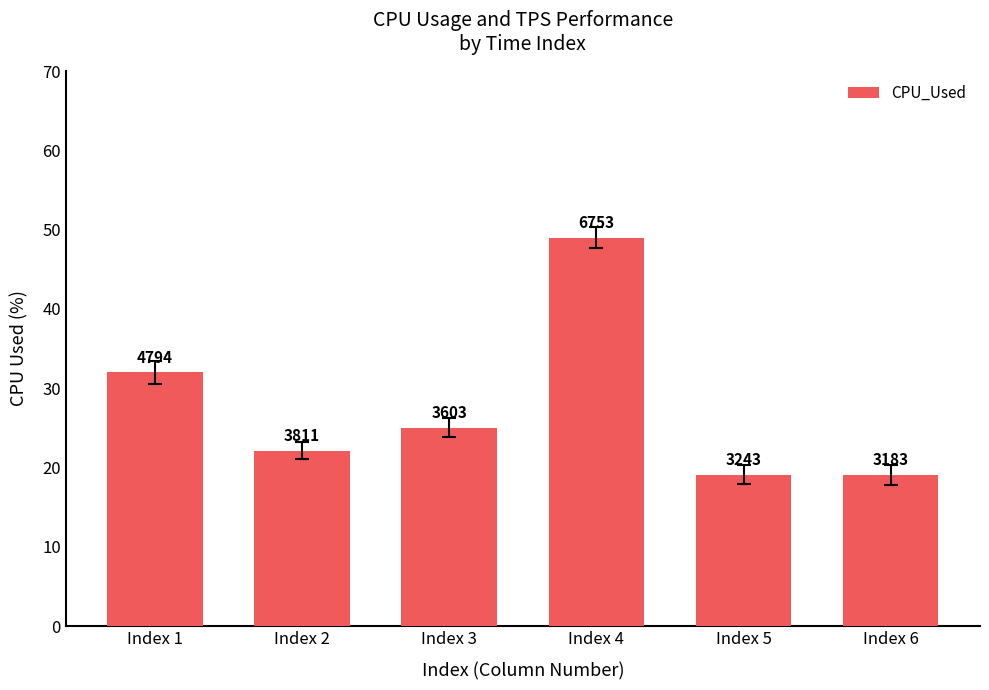

Rank the categories by value from highest to lowest.

Index 4, Index 1, Index 3, Index 2, Index 5, Index 6